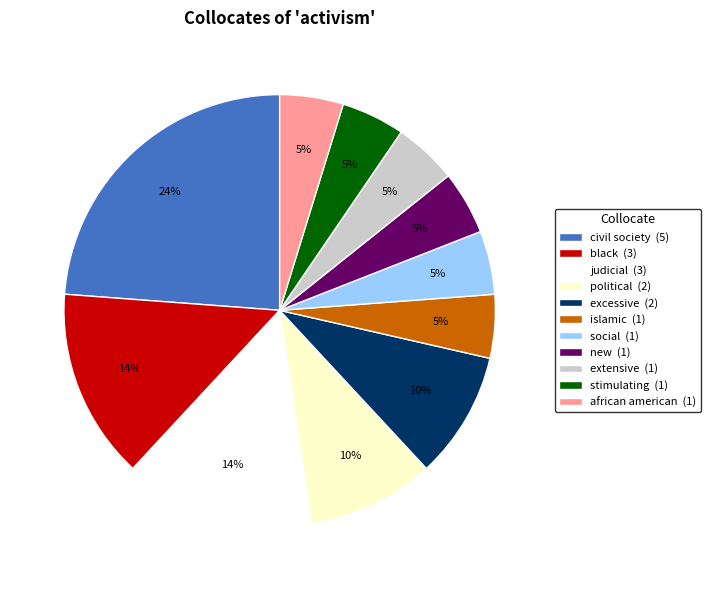

To the nearest percent, what is the difference between the largest and smallest slice percentages?

19%